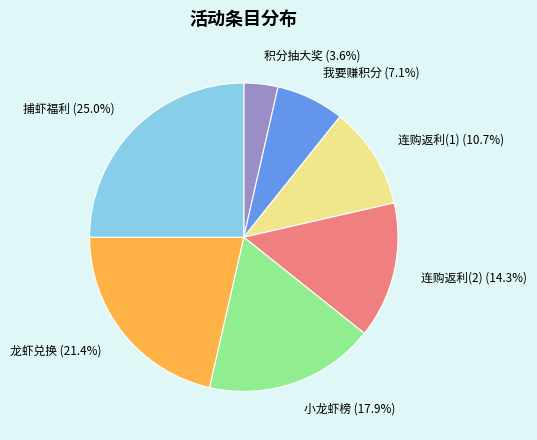

Approximately how many times larger is the value at 我要赚积分 (7.1%) compared to 积分抽大奖 (3.6%)?

2.0